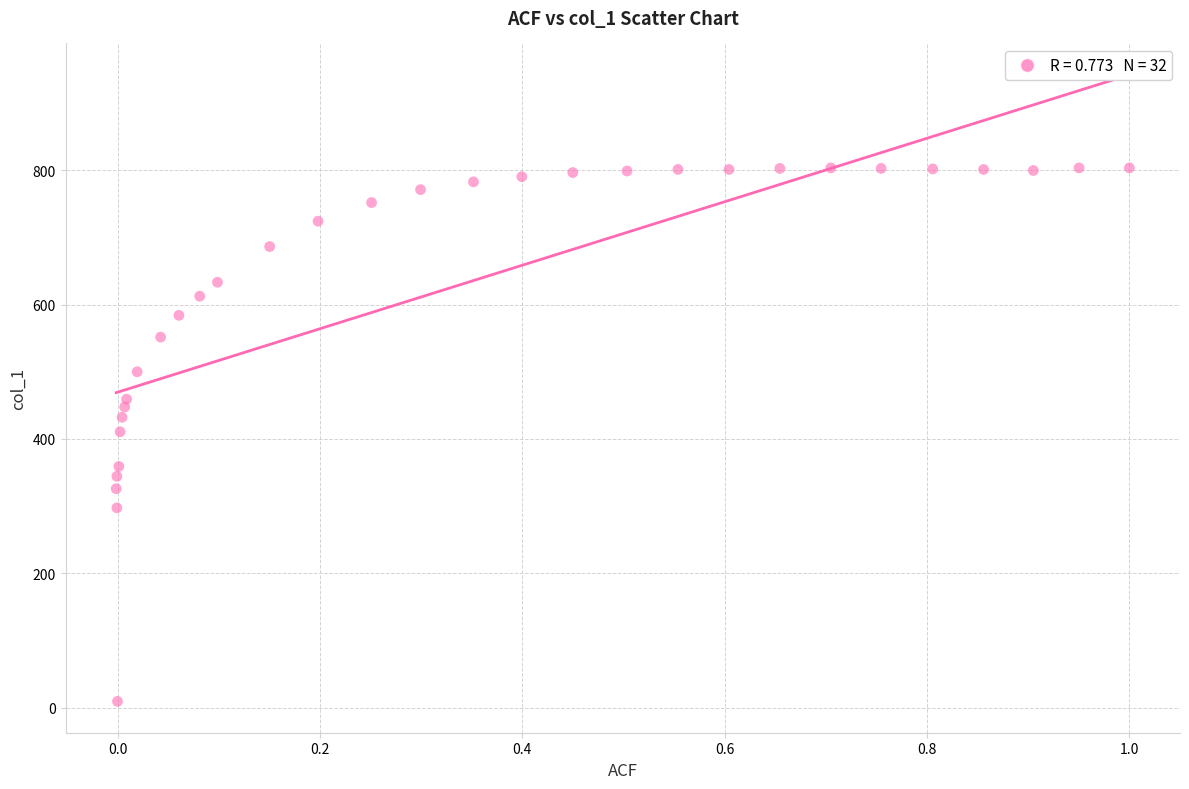

What is the range of Y values (max minus min)?

794.3